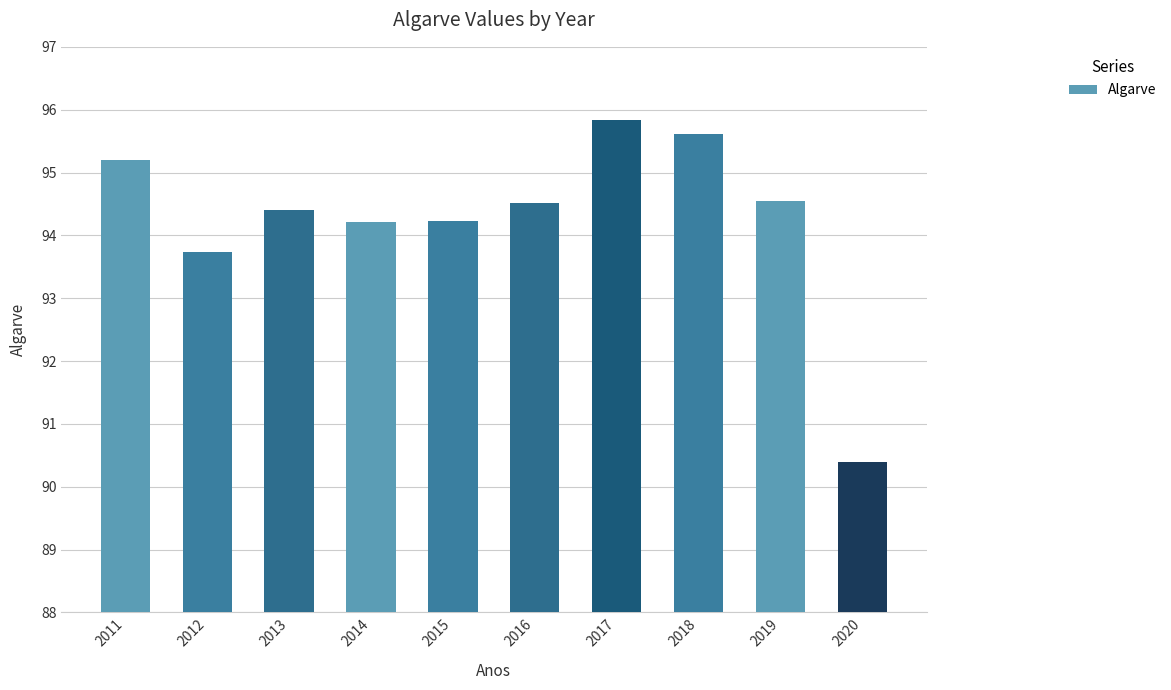

True or false: the data shows 132.4 at 2015.

False